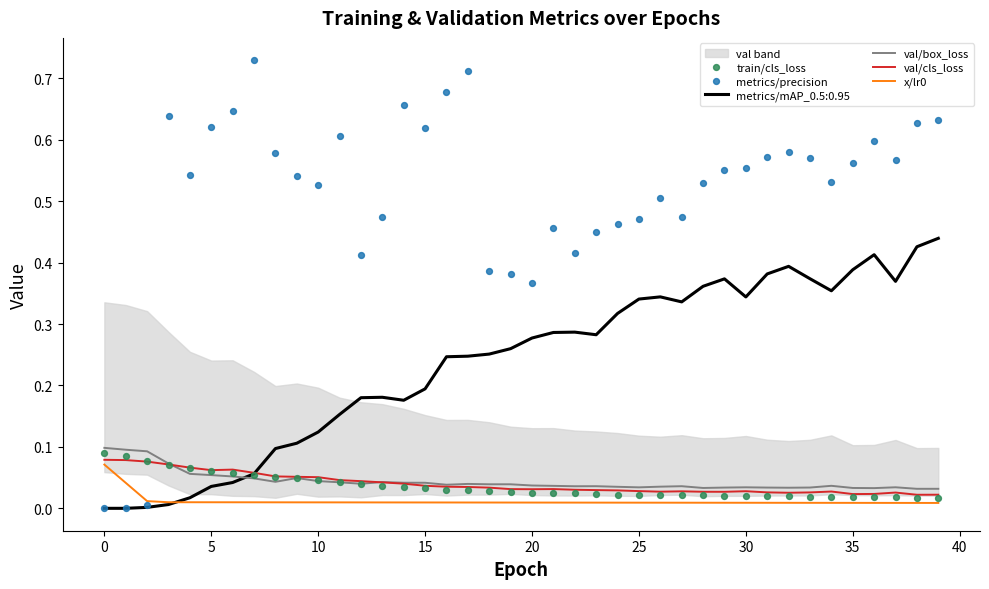

Which series has the widest spread of Y values?

metrics/precision